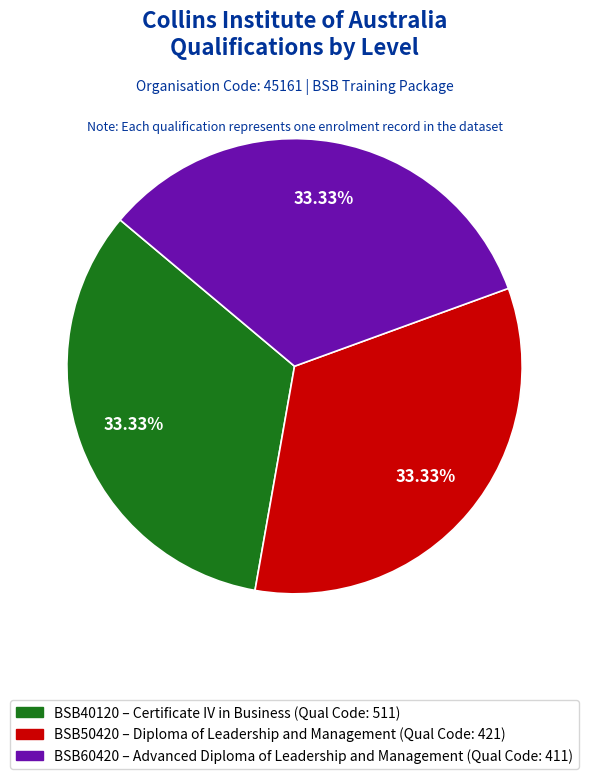

What is the ratio of the value at BSB60420 – Advanced Diploma of Leadership and Management (Qual Code: 411) to the value at BSB50420 – Diploma of Leadership and Management (Qual Code: 421)?

1.0